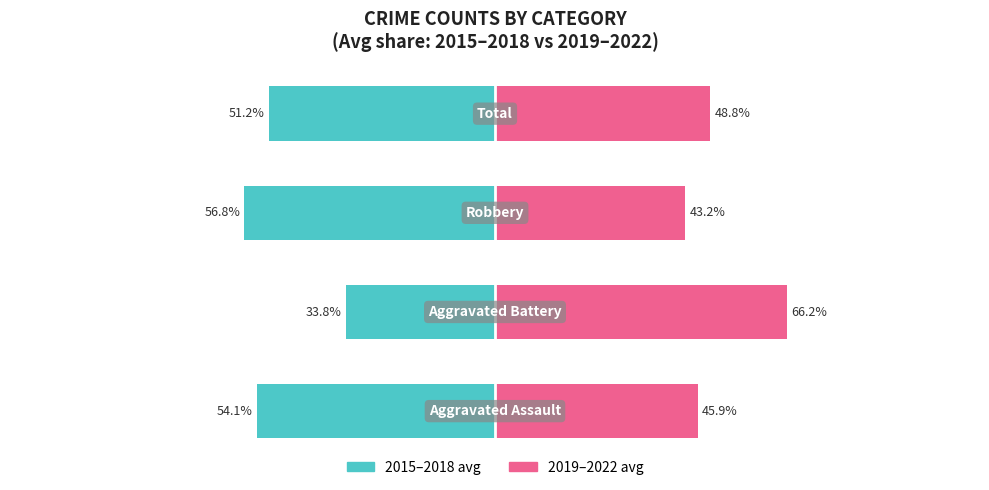

Reading left to right, what are all the values shown in this chart?

2015-2018 avg: −125=-54.1	−100=-33.8	−75=-56.8	−50=-51.2
2019-2022 avg: −125=45.9	−100=66.2	−75=43.2	−50=48.8